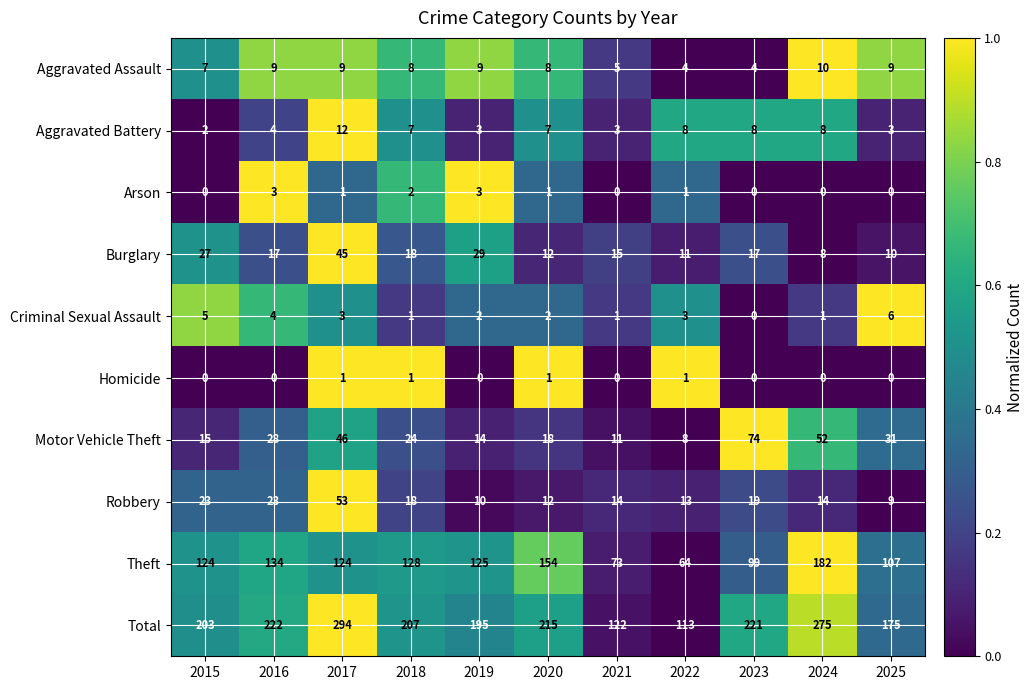

What is the difference between the Robbery values at 2015 and 2025?

14